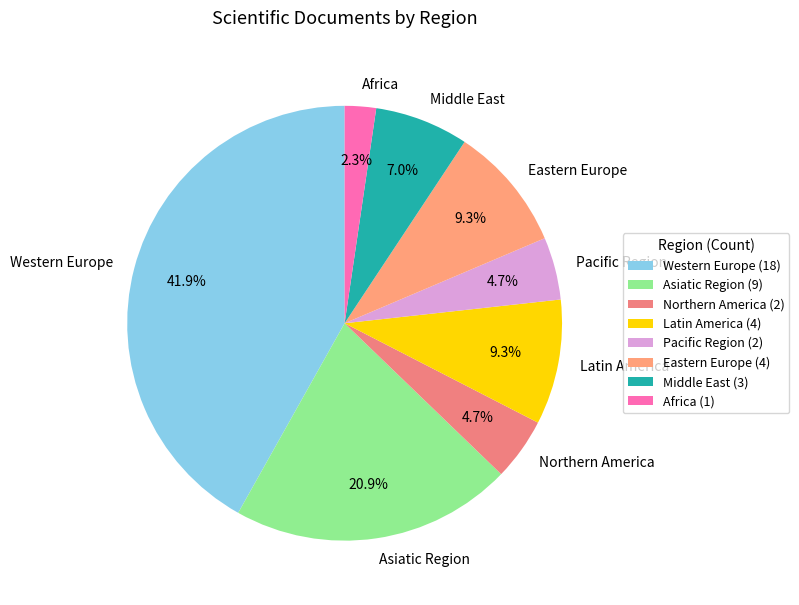

Does any single category account for the majority?

No